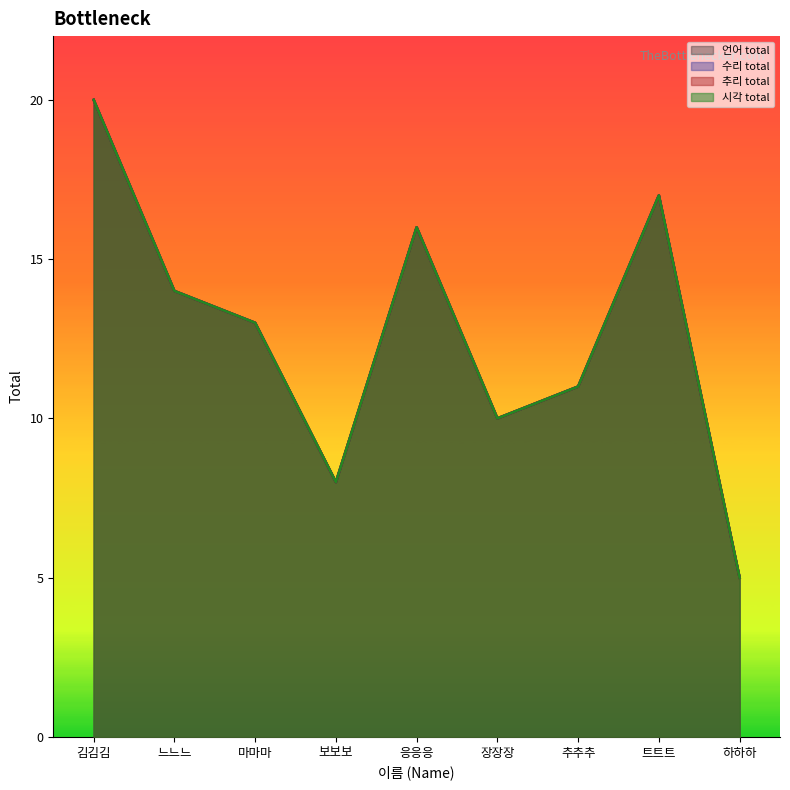

In 추리 total, how many points are higher than both neighbors (excluding endpoints)?

2